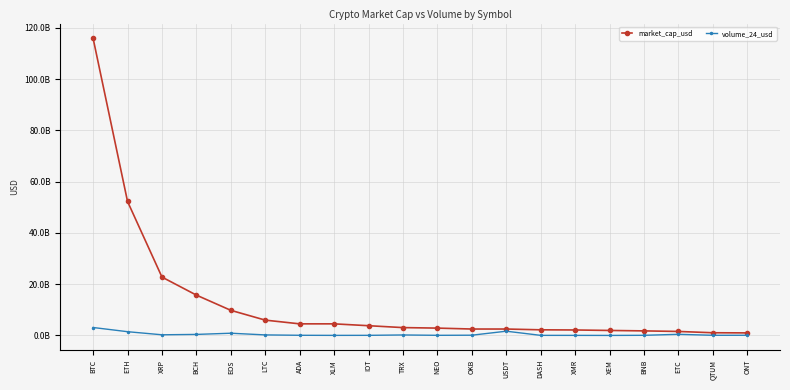

What is the difference between the second highest and second lowest values in the market_cap_usd series?

51203252923